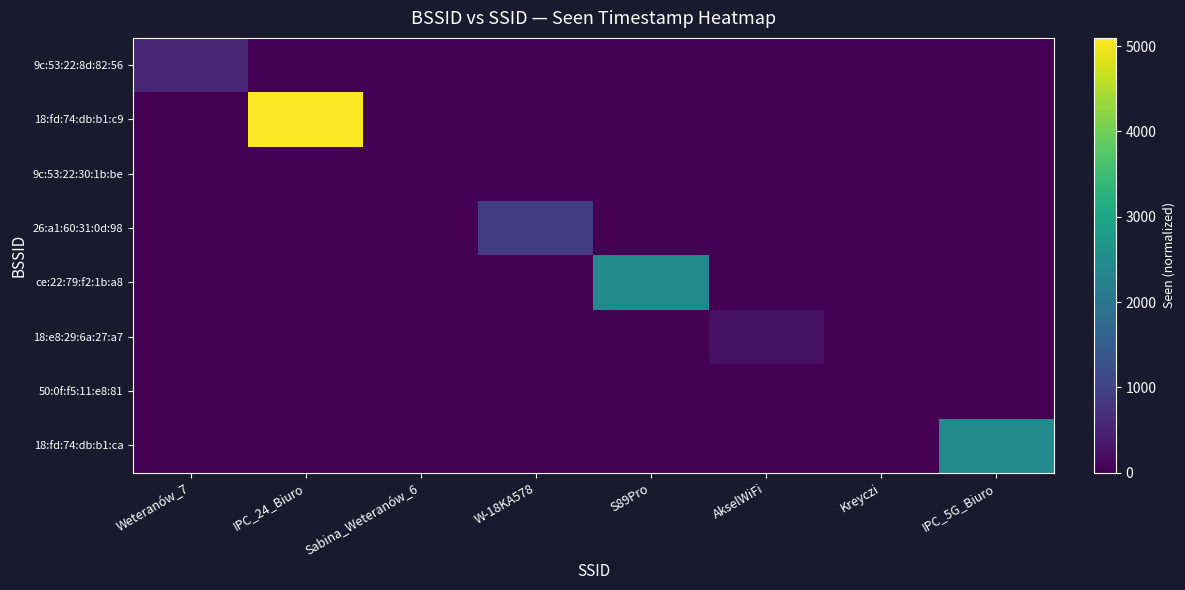

Between W-18KA578 and S89Pro, which series saw the biggest shift?

ce:22:79:f2:1b:a8